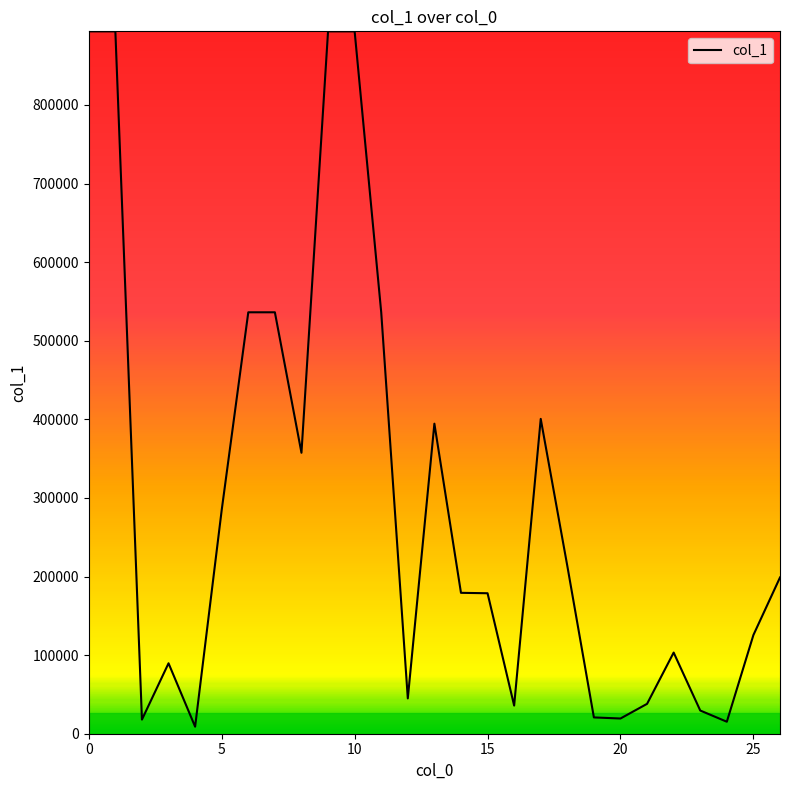

What is the difference between the maximum and minimum values?

884674